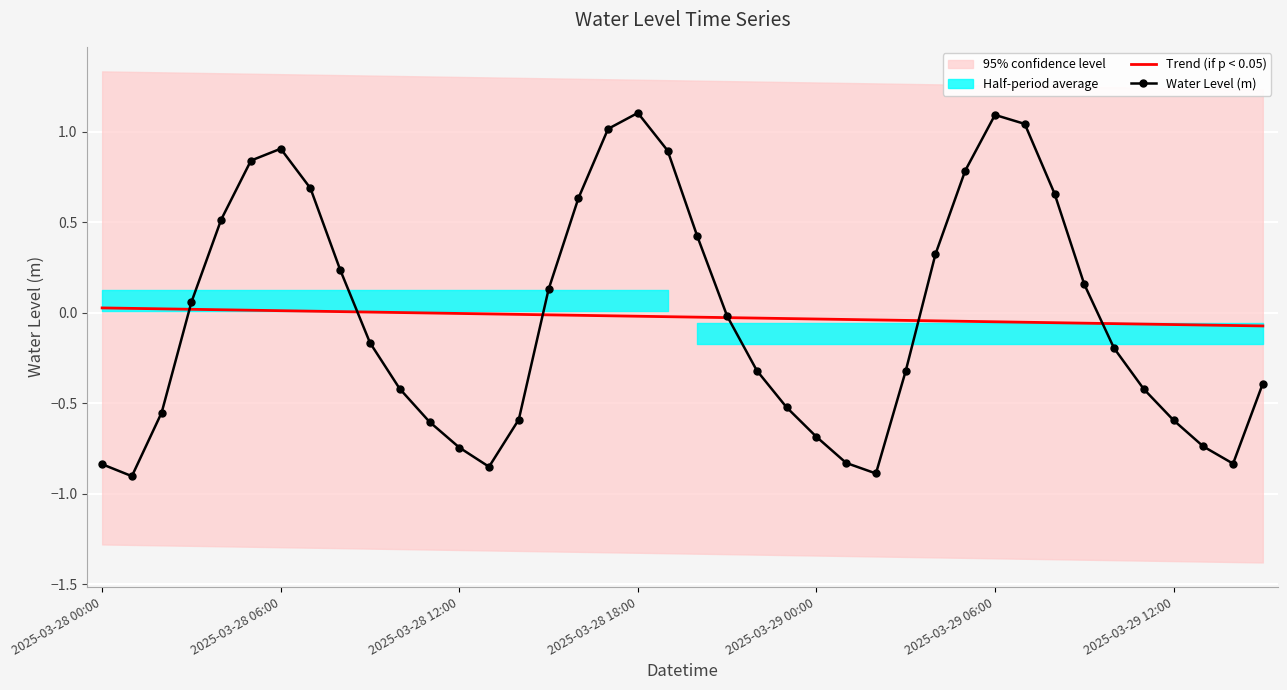

The value of Water Level (m) at 7 is 0.7. True or false?

True